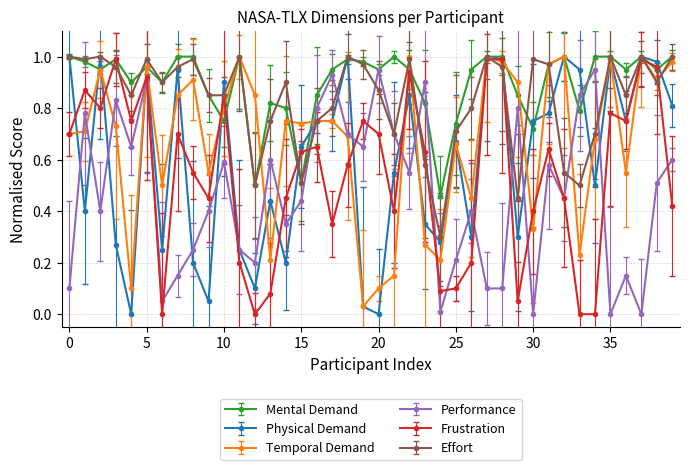

True or false: Temporal Demand has more than 2 interior local peaks.

True